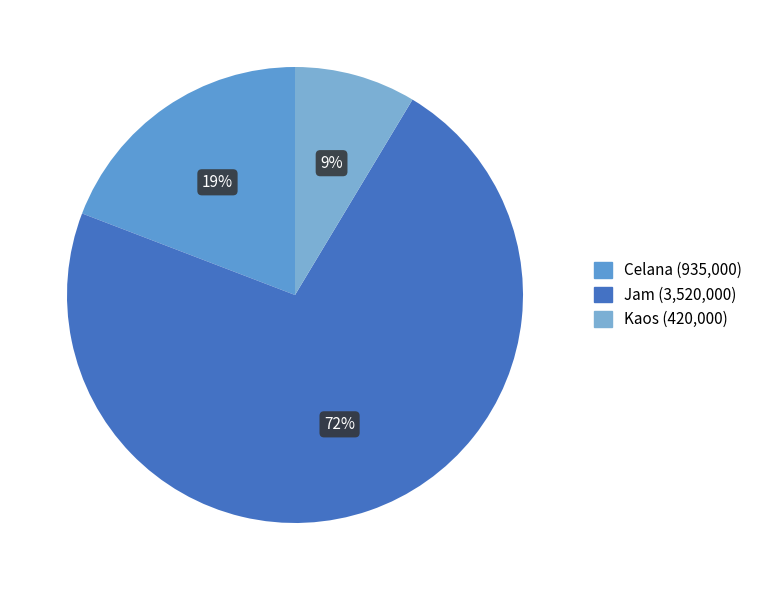

How many segments does this pie chart have?

3